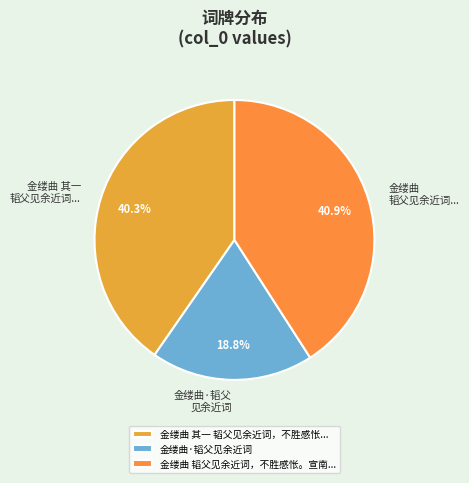

Is there any slice that represents more than half of the pie?

No